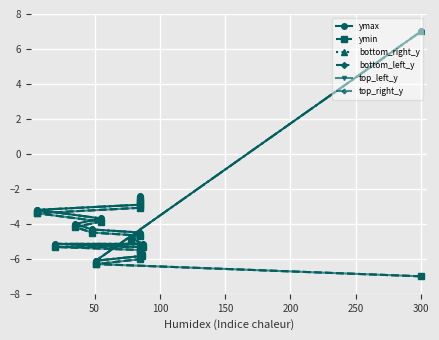

True or false: bottom_right_y and bottom_left_y cross at least once.

False